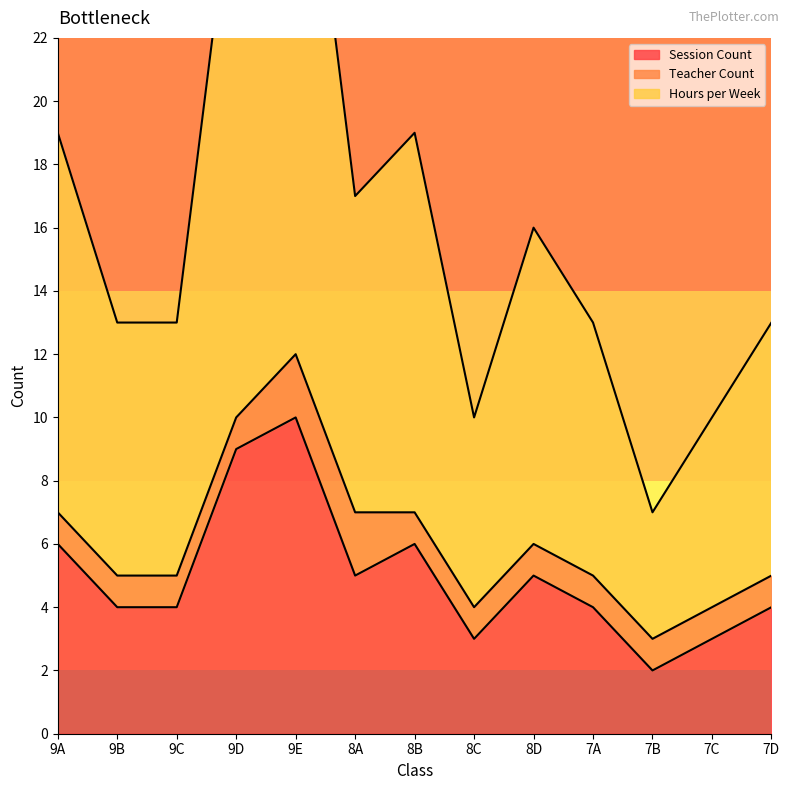

True or false: Session Count has a value of 1 at 8A.

False